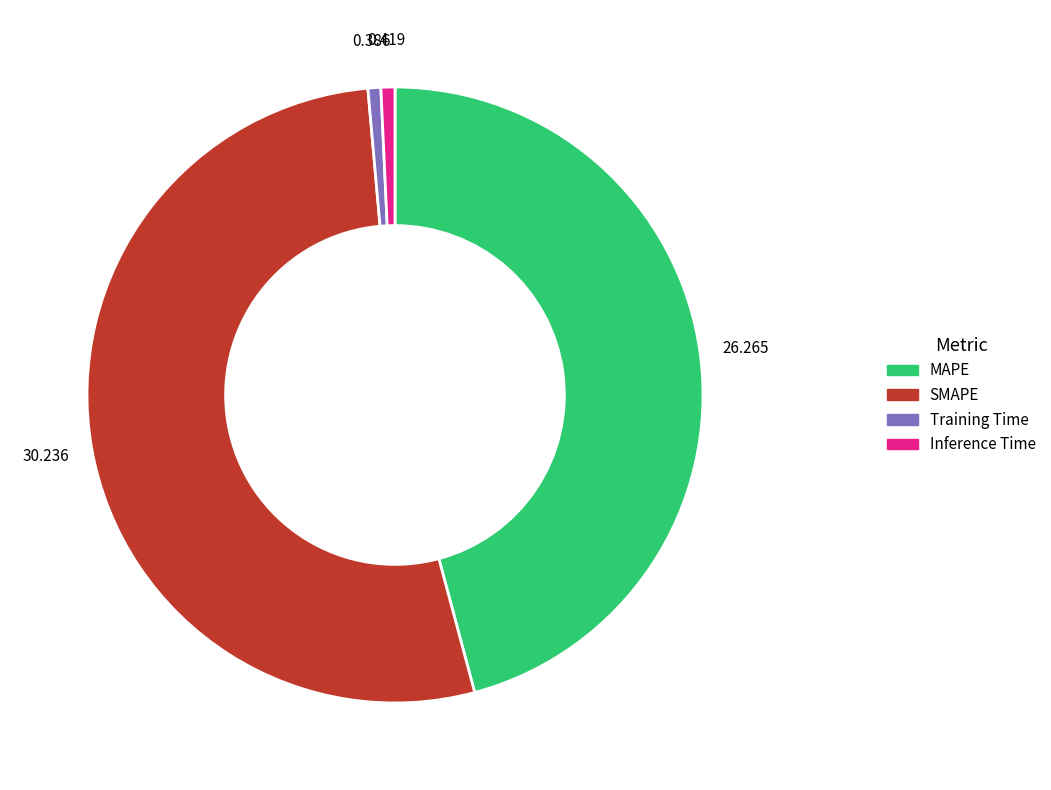

The Inference Time slice represents 11% of the pie. True or false?

False